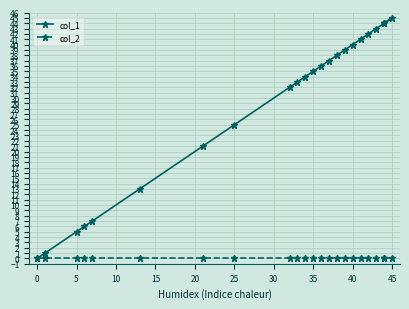

True or false: col_2 and col_1 intersect in this chart.

False